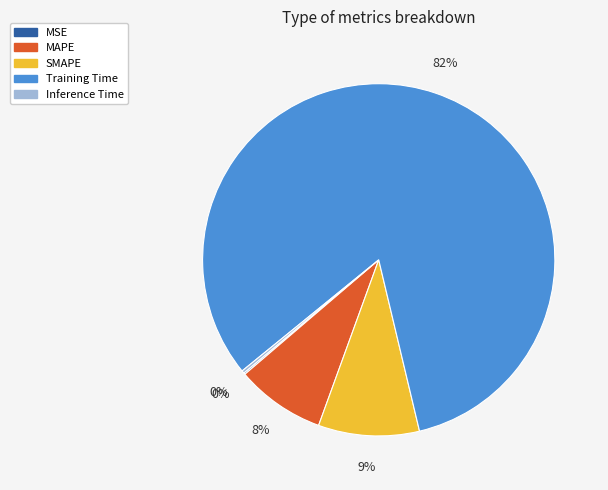

To the nearest percent, what is the difference between the MAPE and SMAPE slice percentages?

1%